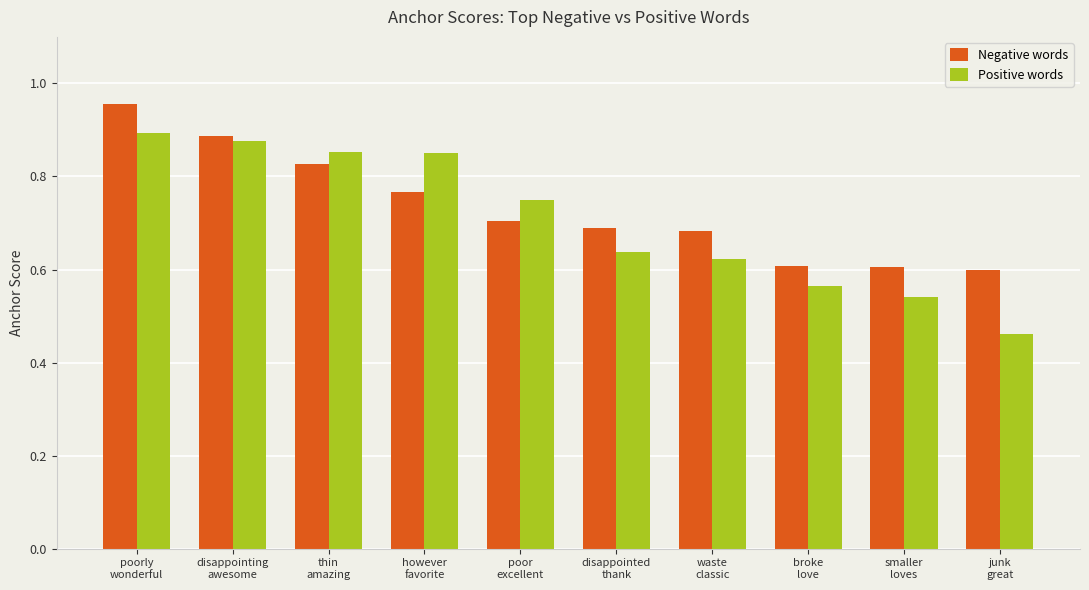

What is the sum of the Negative words values at smaller
loves and disappointing
awesome?

1.5